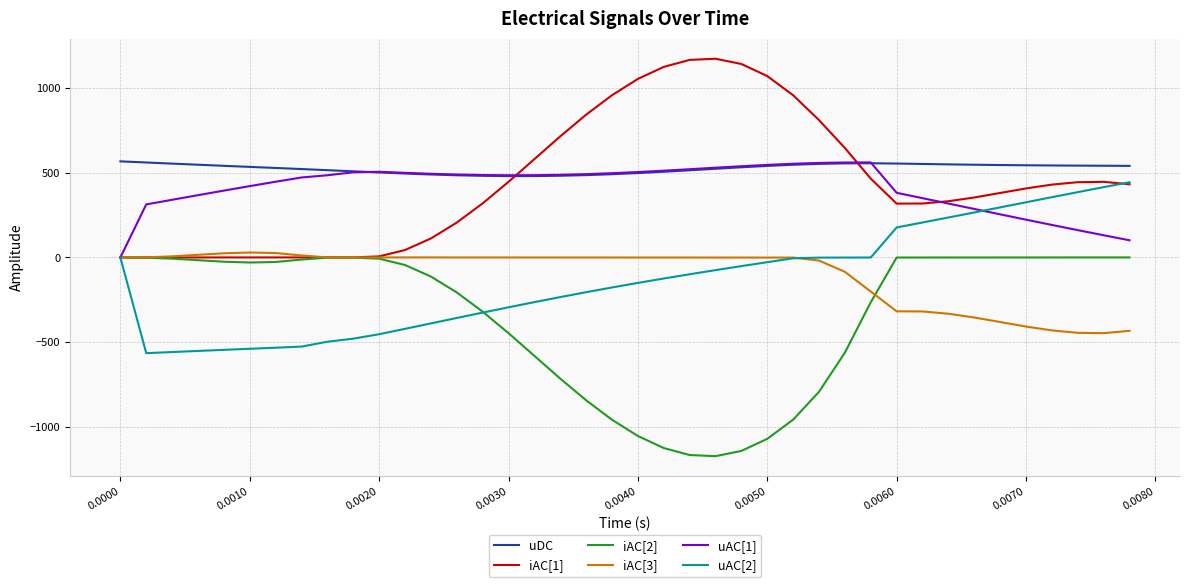

What is the minimum value for iAC[3]?

-445.3